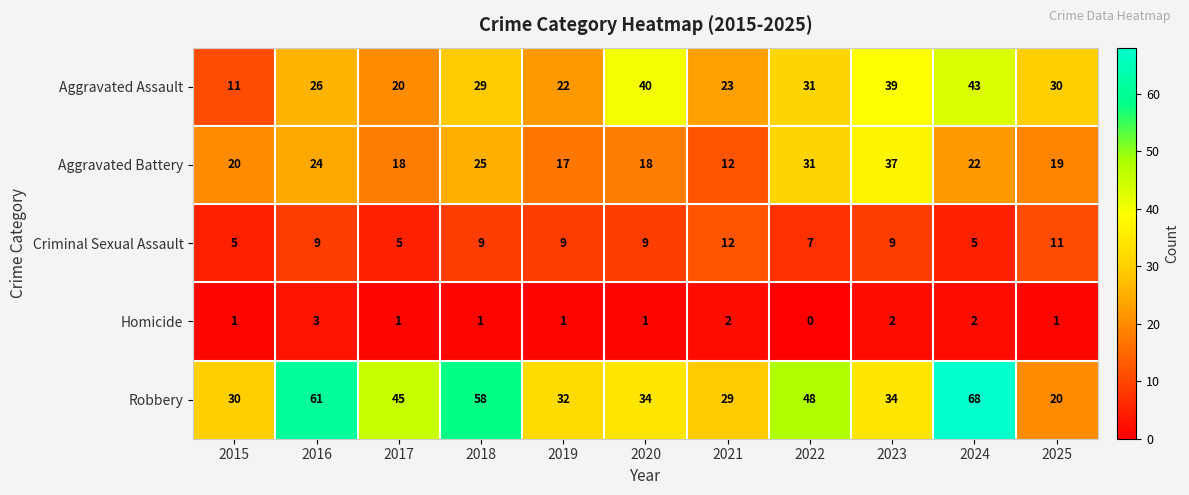

How many categories are shown in the chart?

11